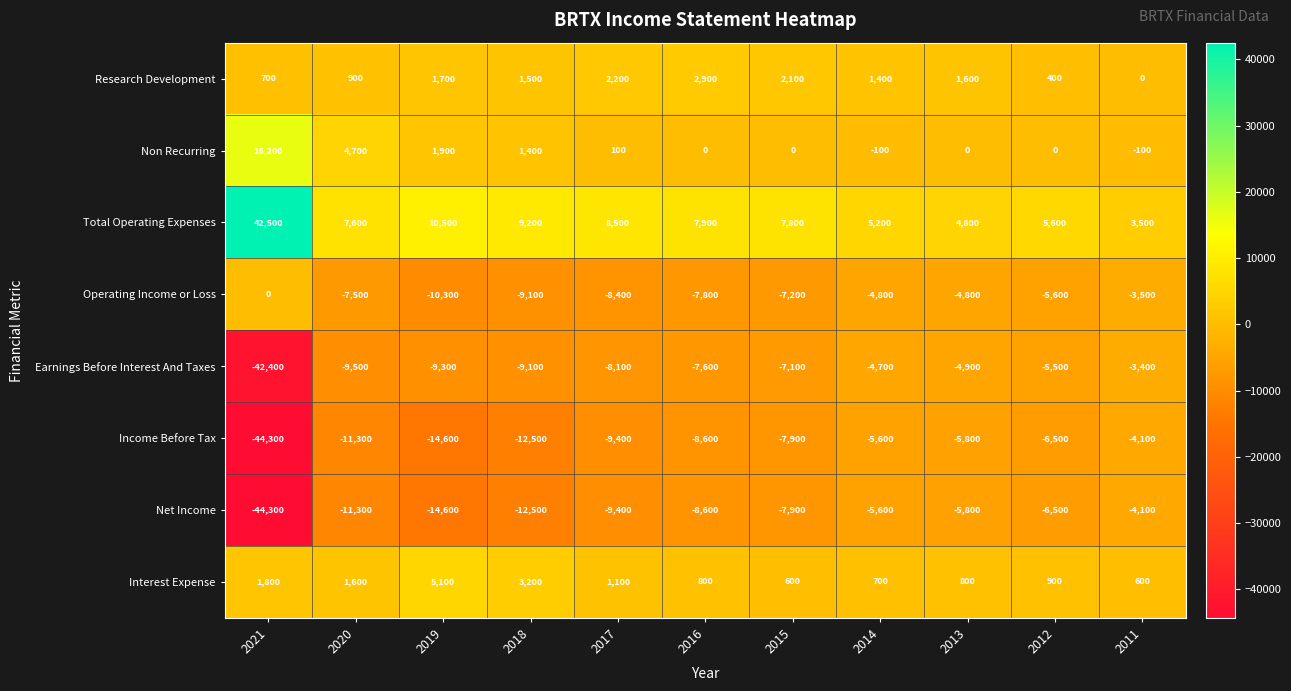

Is it true that Income Before Tax equals -8928 at 2013?

False